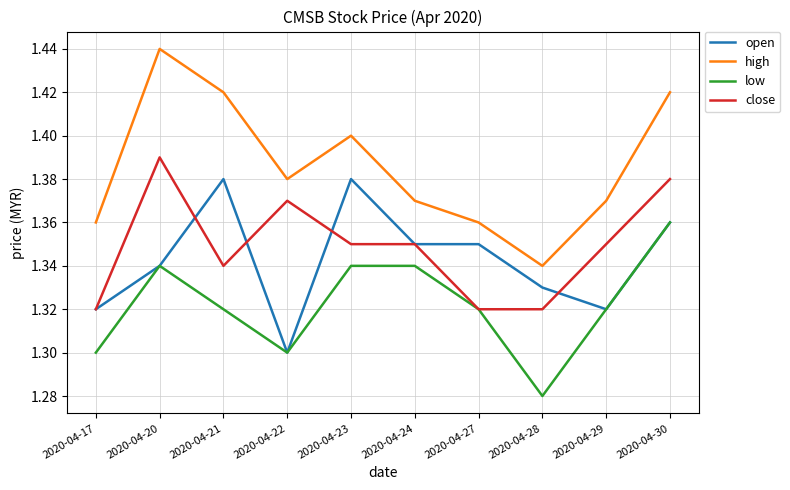

What is the difference between the second highest and second lowest values in the open series?

0.1